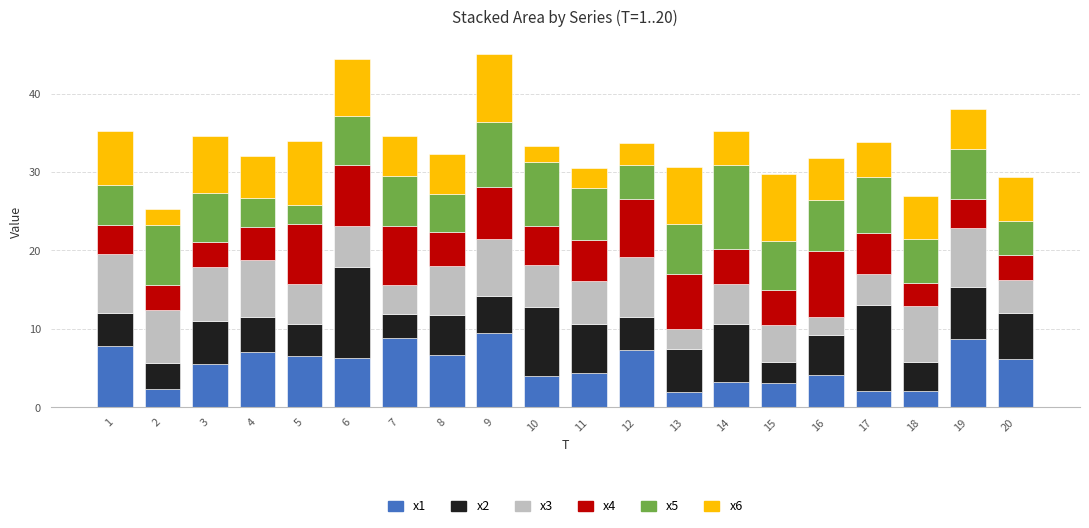

What is the total value across all series at 17?

33.9